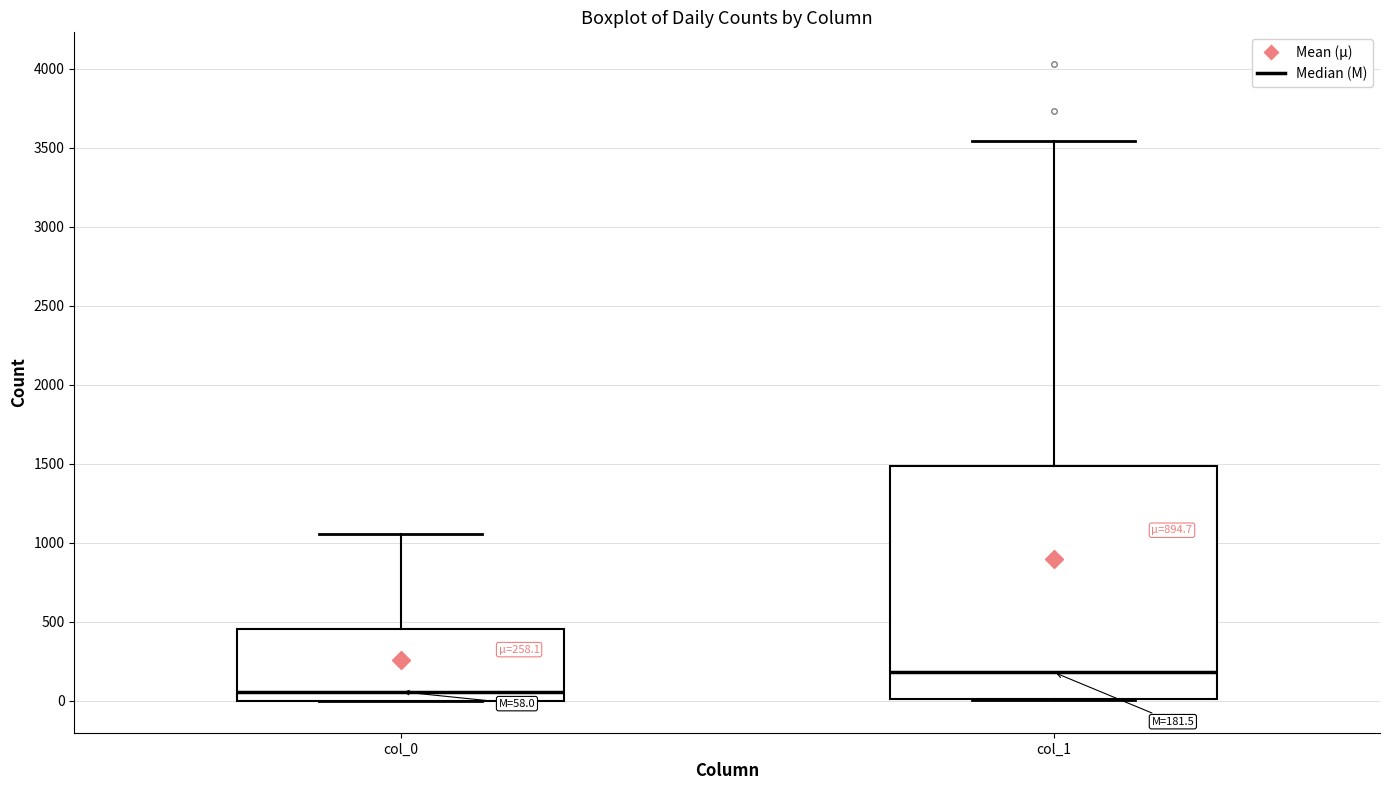

Which box has the lowest median line?

col_0